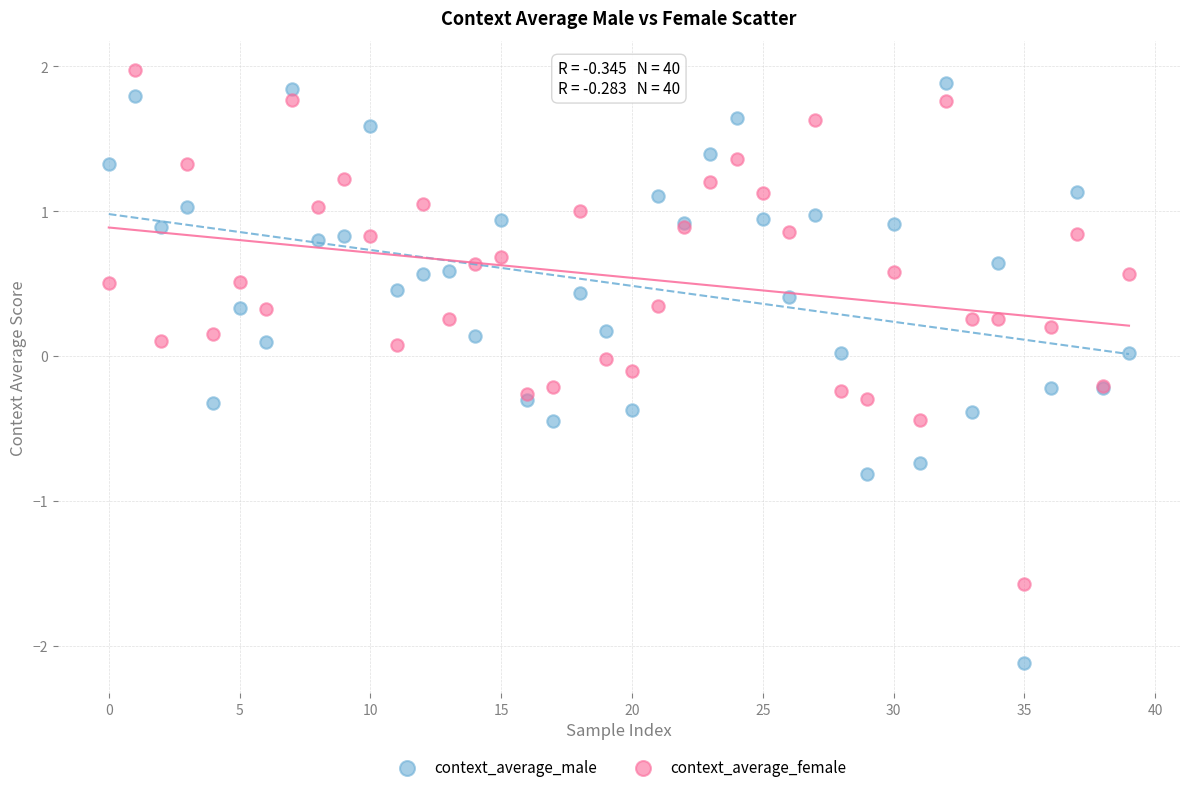

Which series contains the lowest Y value?

context_average_male